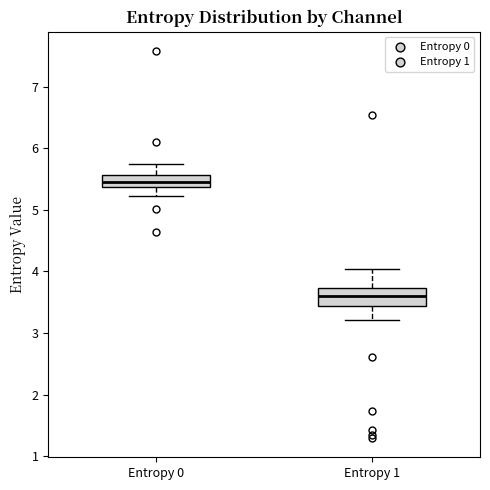

Comparing the boxes themselves (not the whiskers), which one is the tallest?

Entropy 1